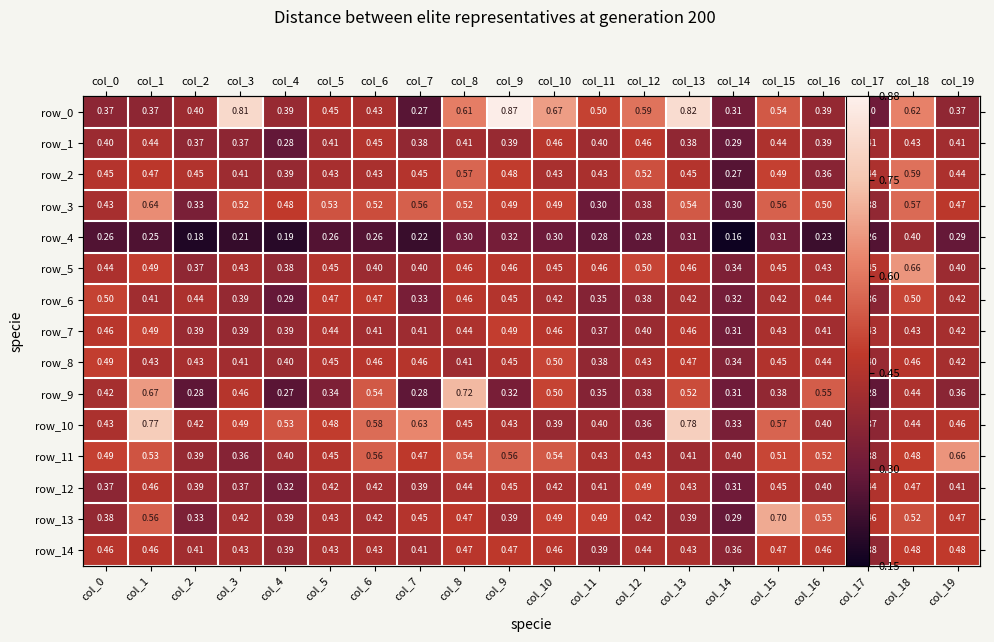

What is the greatest value displayed?

0.9